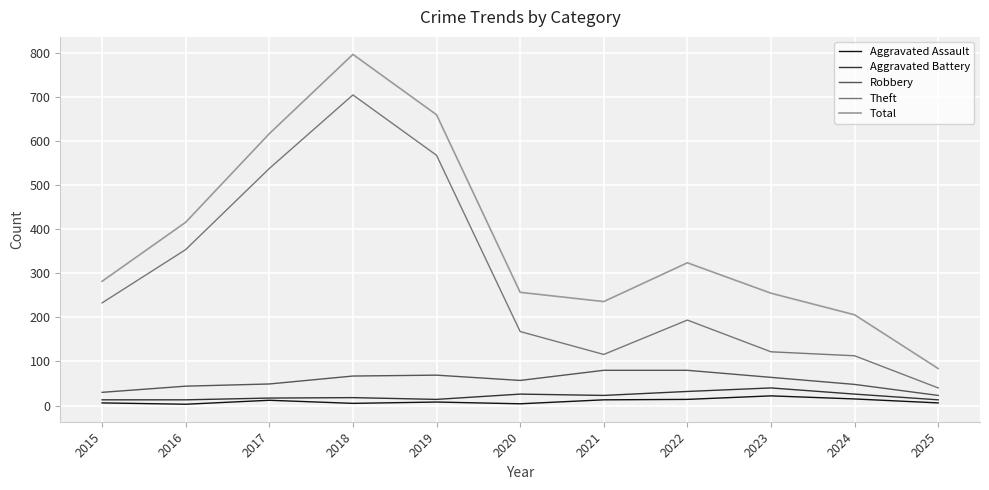

What are all the series names shown in the legend?

Aggravated Assault, Aggravated Battery, Robbery, Theft, Total